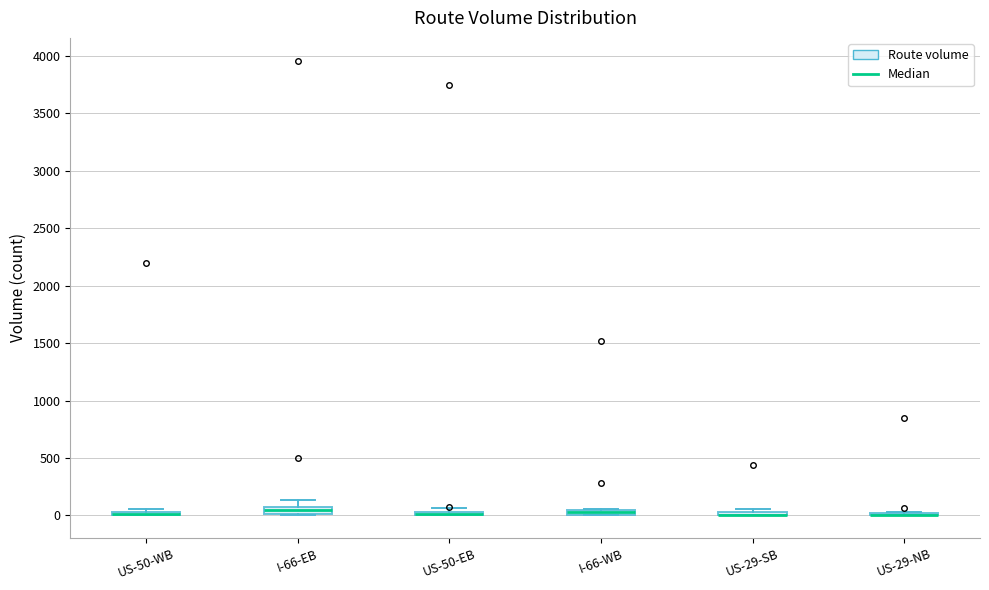

Where is the lower edge of the box for US-50-EB on the y-axis? The values are not printed on the chart, so give them approximately, as read against the axis.

0